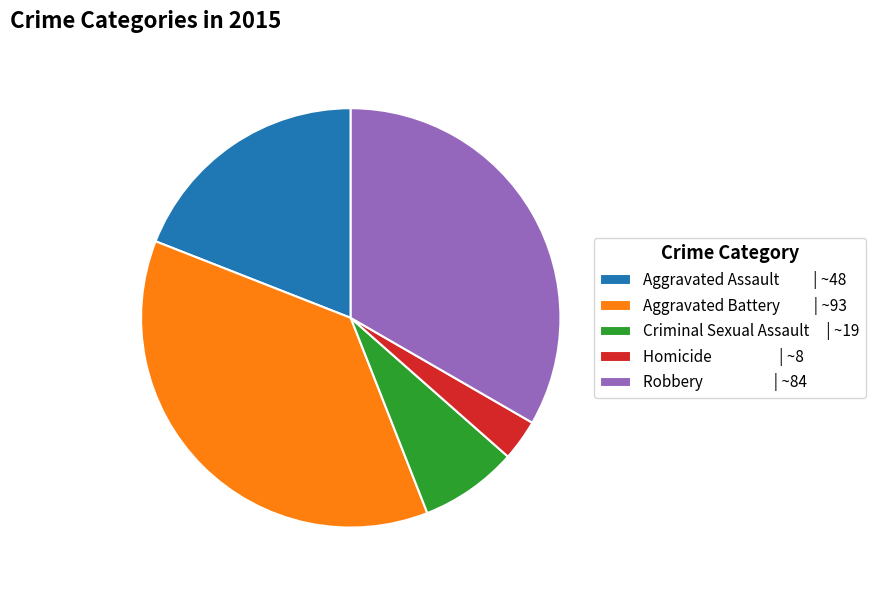

Combined, do Aggravated Assault | ~48 and Homicide | ~8 account for over 50%?

No